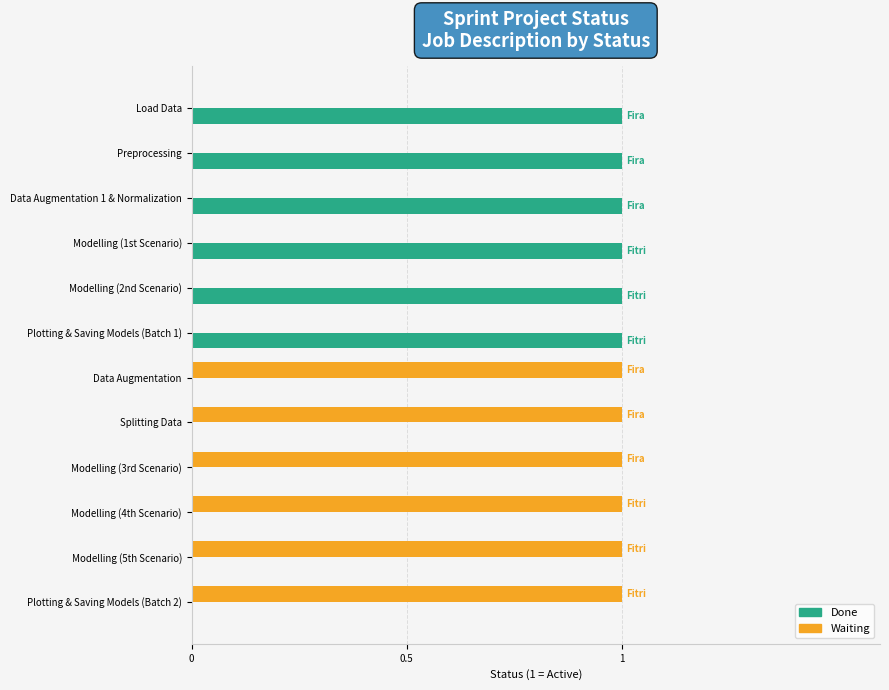

What is the greatest value displayed?

1